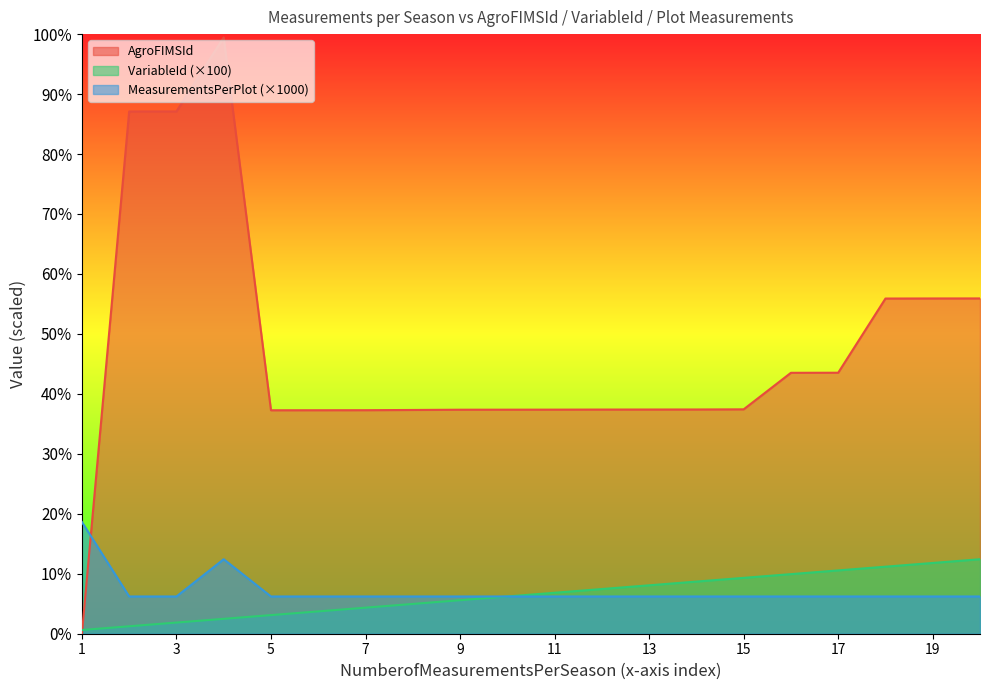

At which label does VariableId first exceed 1100?

12